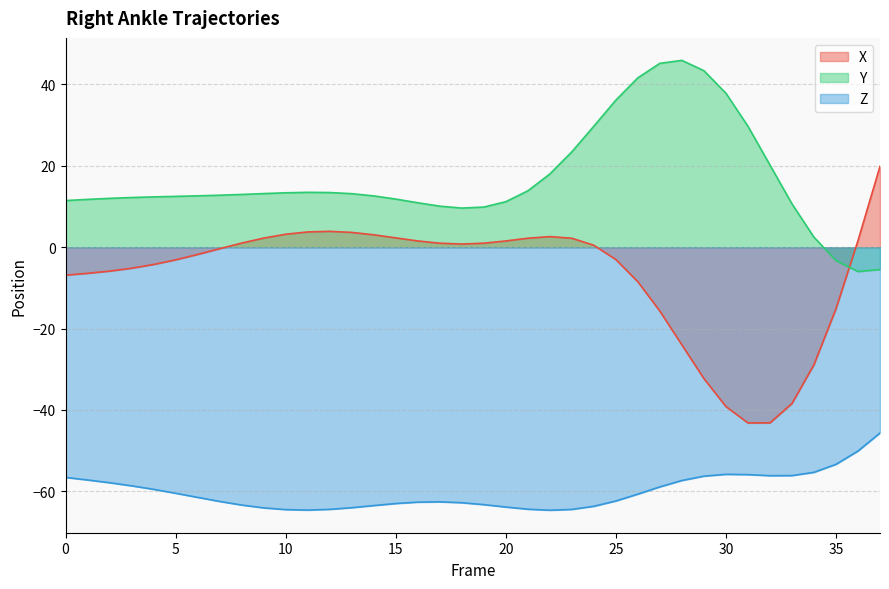

Which series has the largest total across all categories?

Y